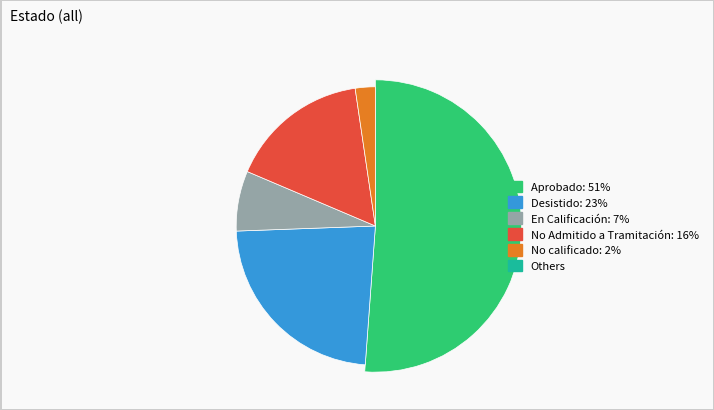

To the nearest percent, what is the difference between the largest and smallest slice percentages?

49%